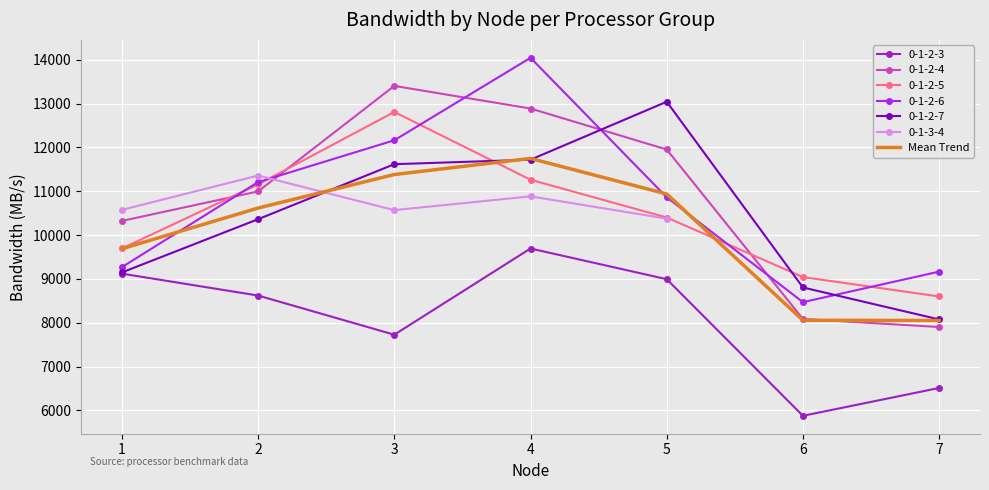

True or false: the data has more than 2 interior local peaks.

False